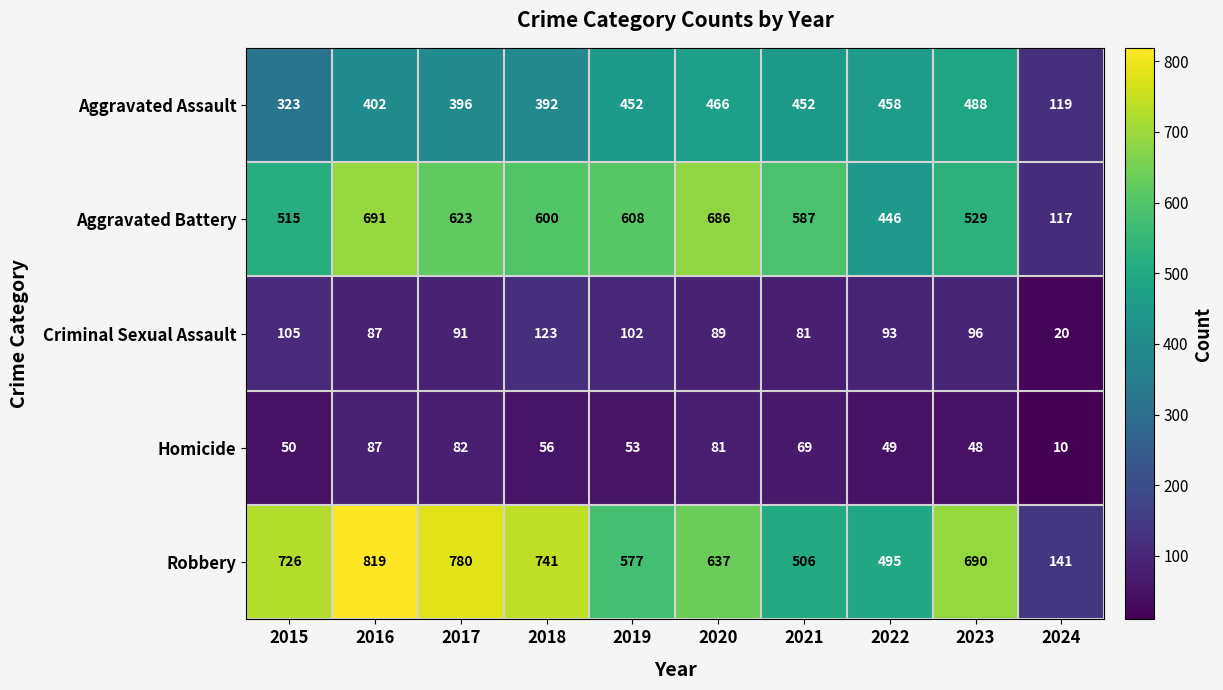

At 2024, list the series in order from smallest to largest.

Homicide, Criminal Sexual Assault, Aggravated Battery, Aggravated Assault, Robbery